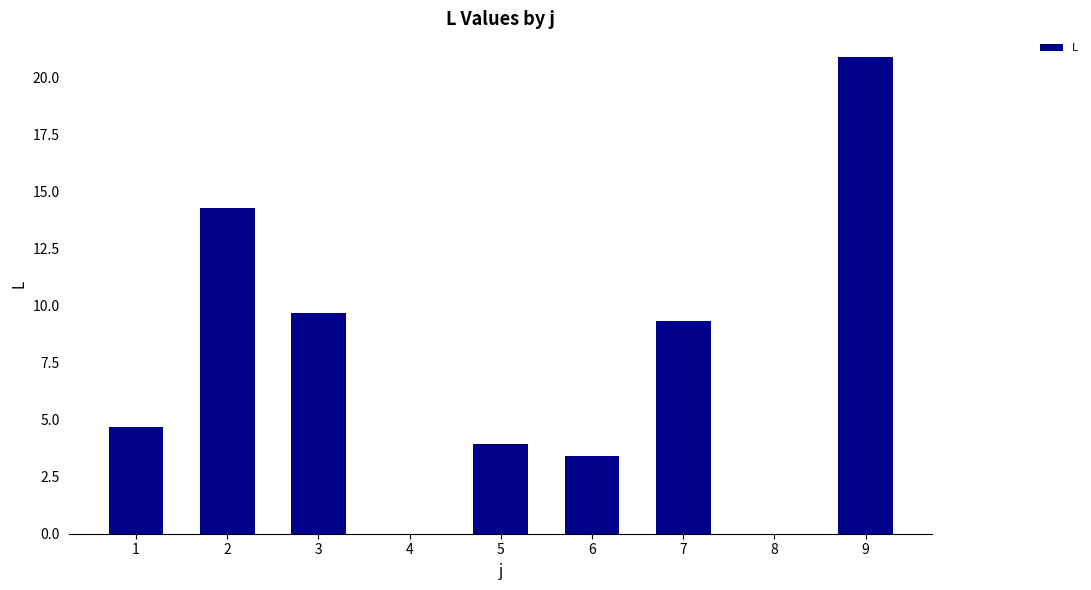

The value at 2 is 5.0. True or false?

False